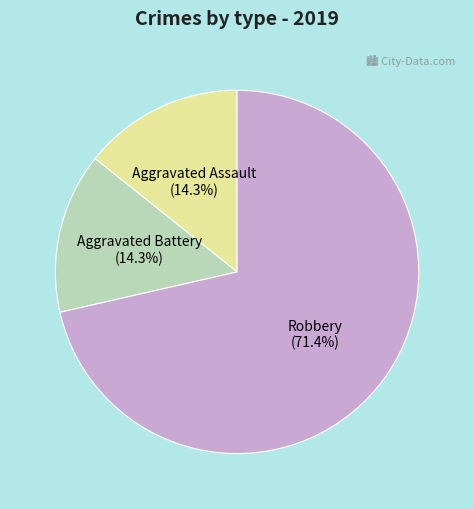

Is there any slice that represents more than half of the pie?

Yes